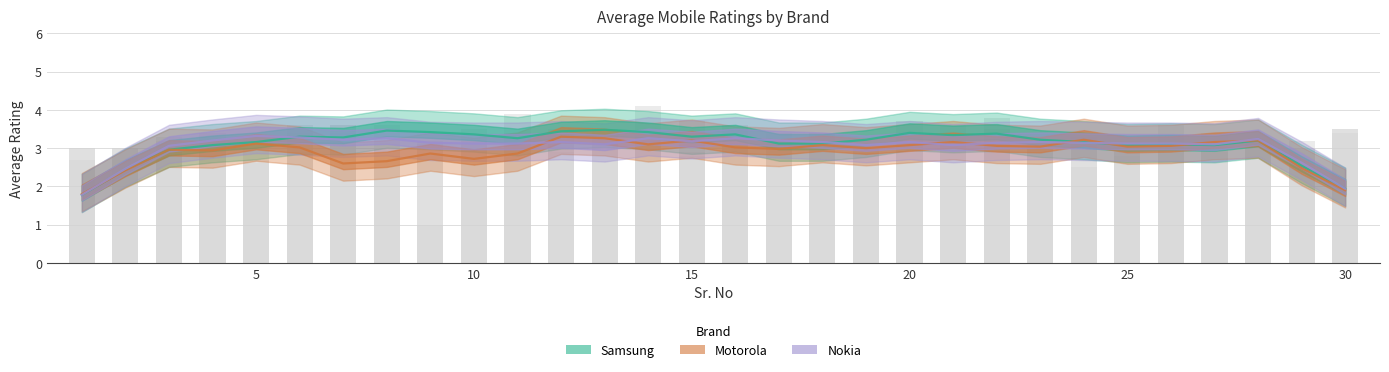

True or false: Samsung has a value of 4.1 at 17.

False